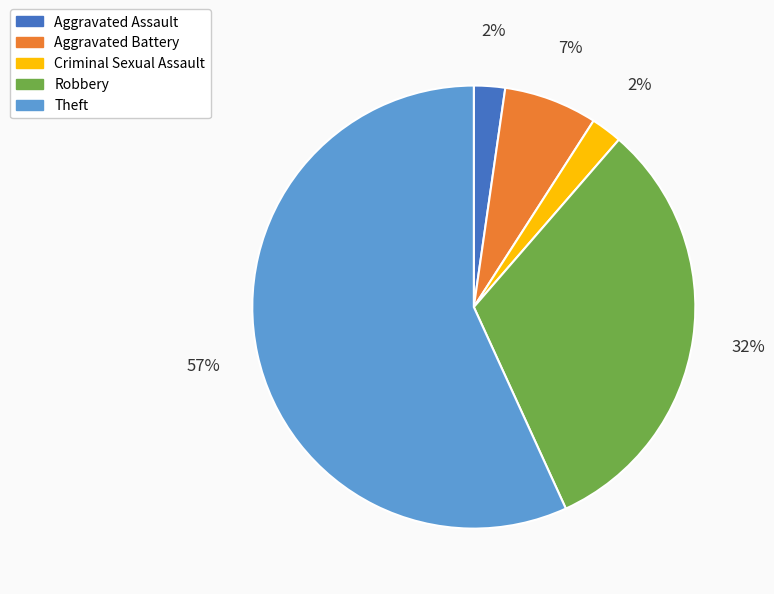

To the nearest percent, what is the average slice percentage?

20%